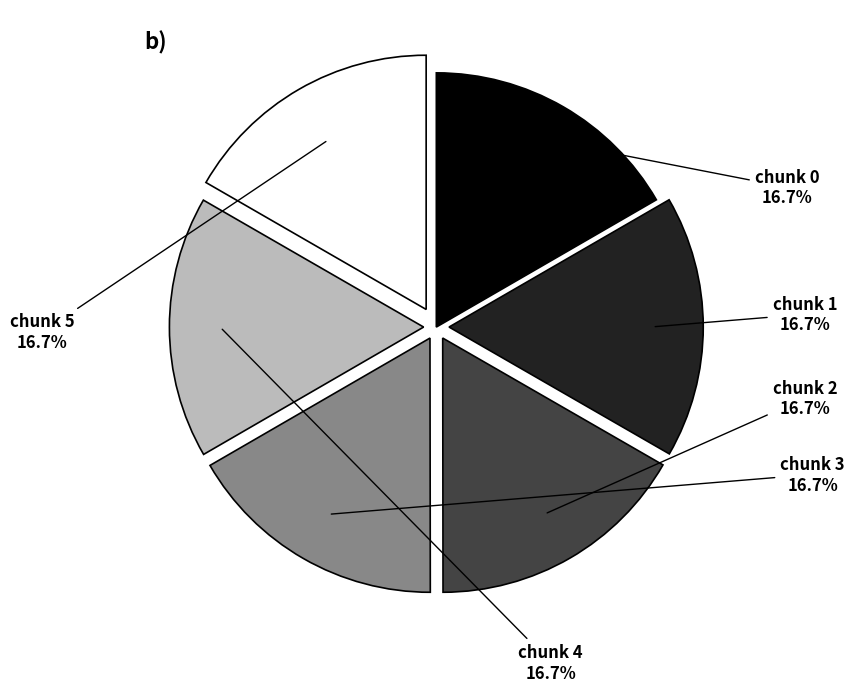

Is there a majority slice in this chart?

No